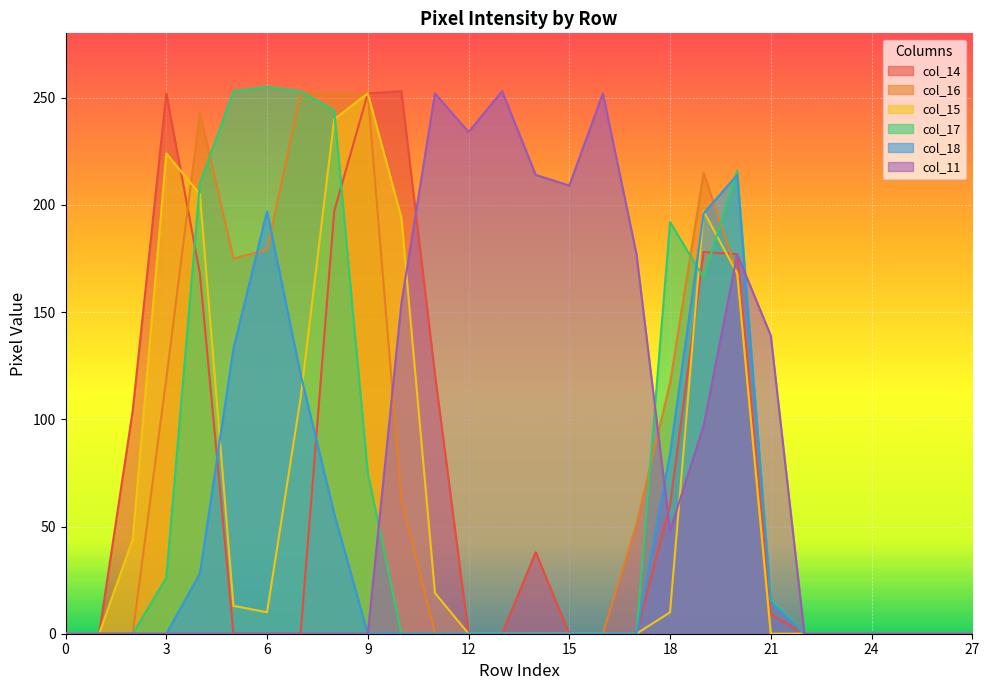

Is the value of col_11 at 13 greater than the value of col_16 at 10?

Yes